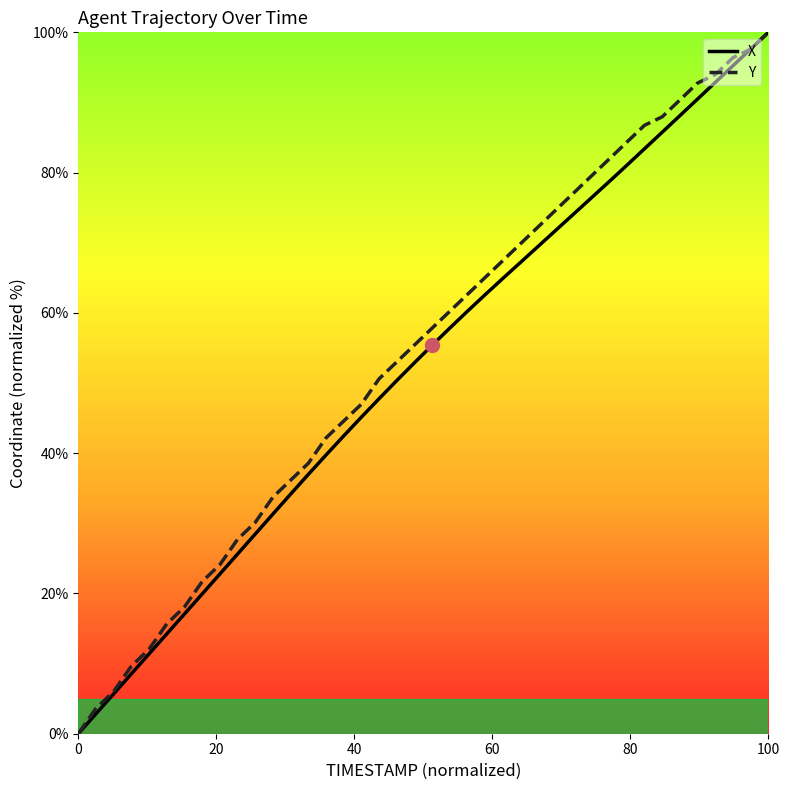

What is the maximum value for X?

100.0